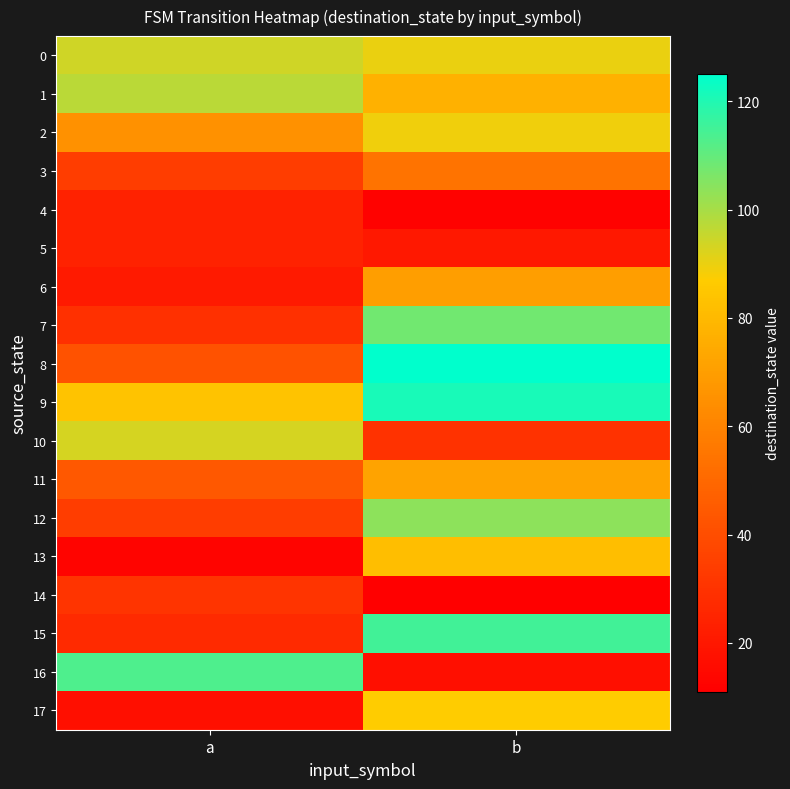

What is the spread (max minus min) of values at b?

114